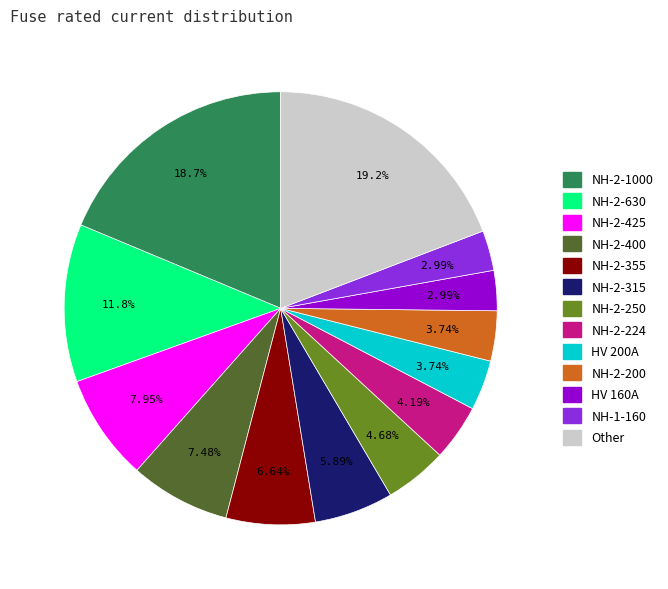

Is there any slice that represents more than half of the pie?

No